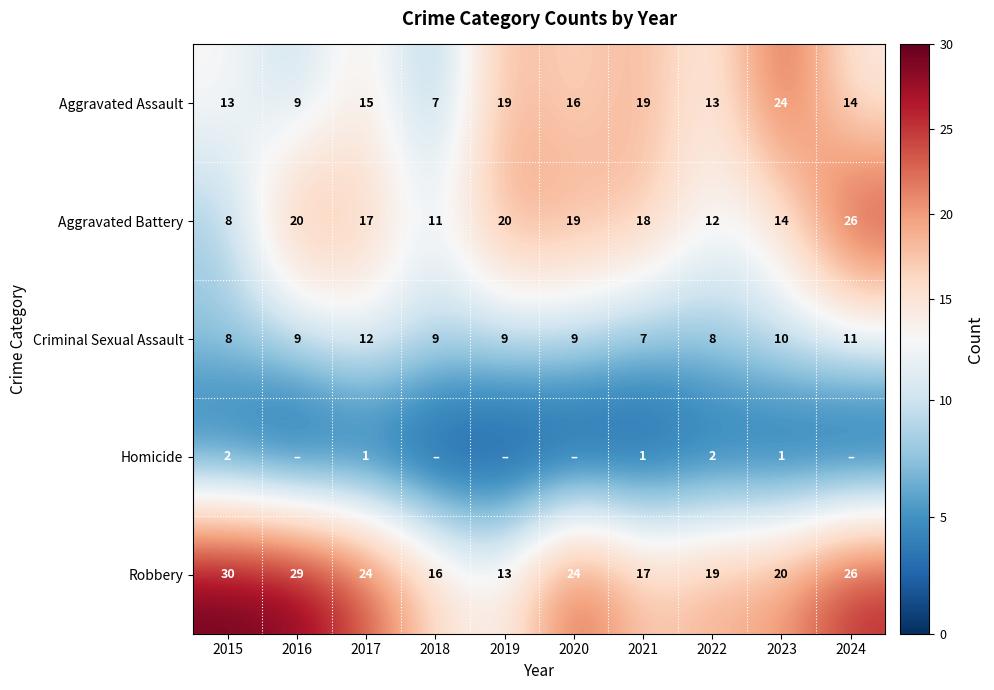

At how many categories does at least one series exceed 17?

9